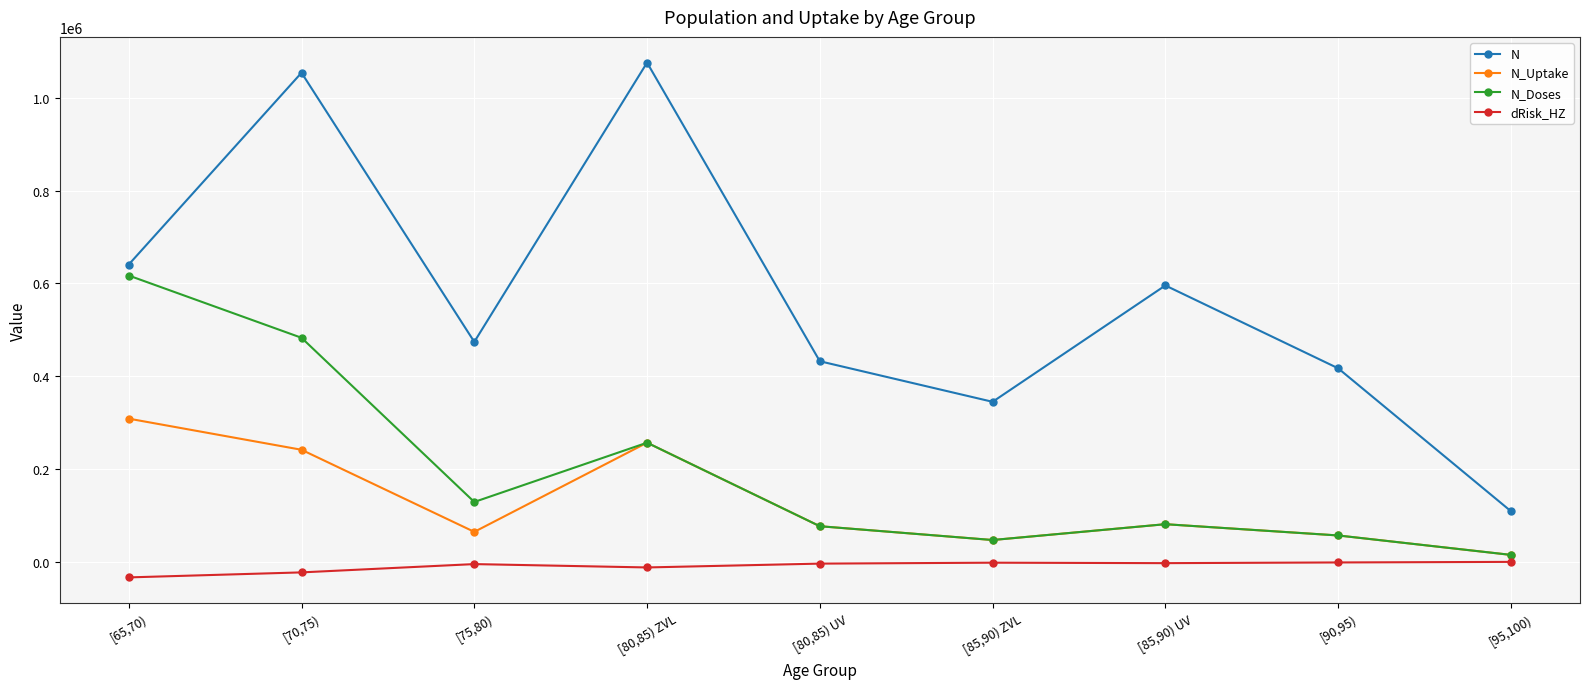

What position from the left is [90,95)?

8